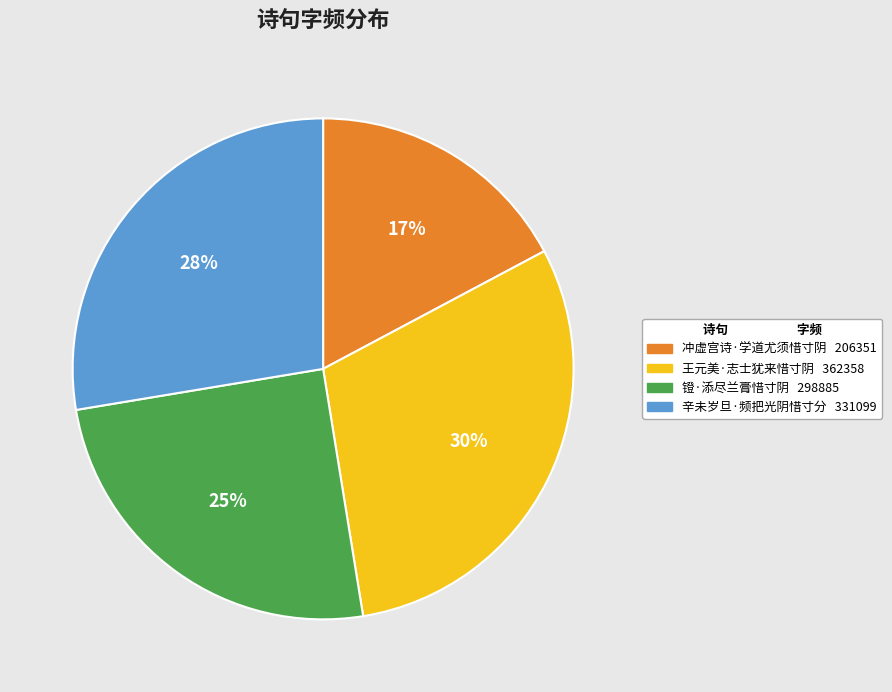

How many slices are in this pie chart?

4